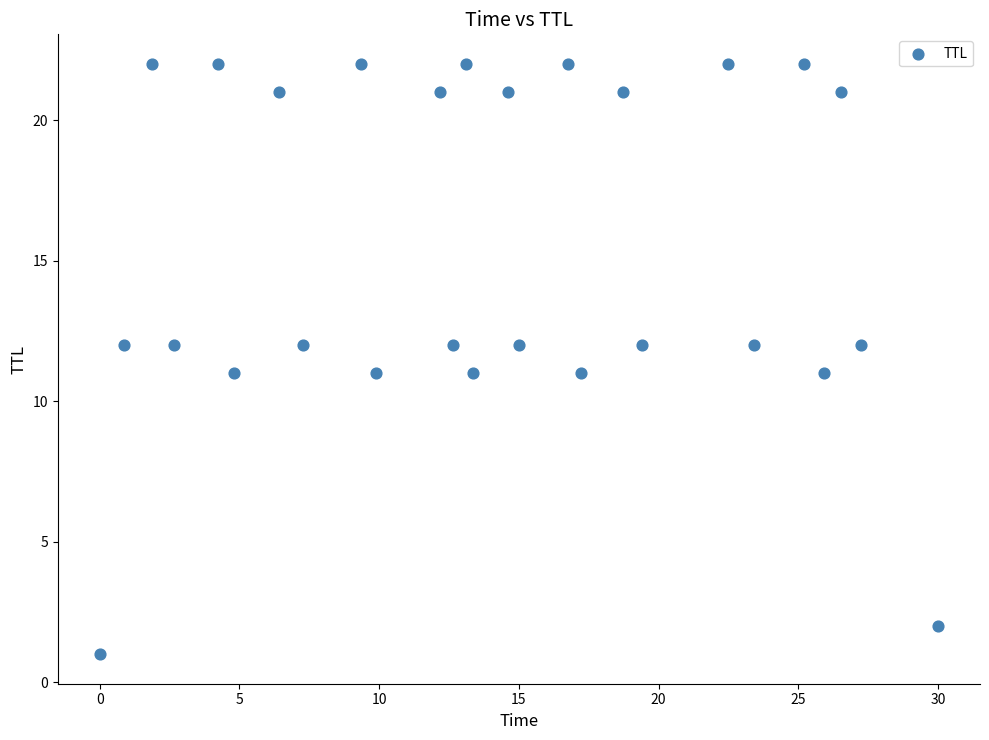

What is the range of Y values (max minus min)?

21